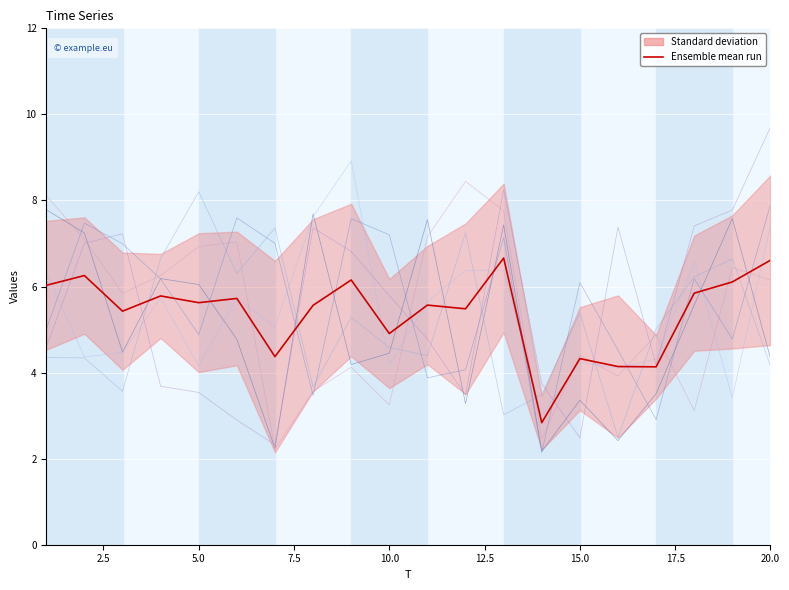

List the labels in order of x5 value, smallest first.

7, 14, 18, 10, 8, 16, 9, 15, 17, 3, 20, 4, 19, 5, 6, 2, 11, 13, 1, 12